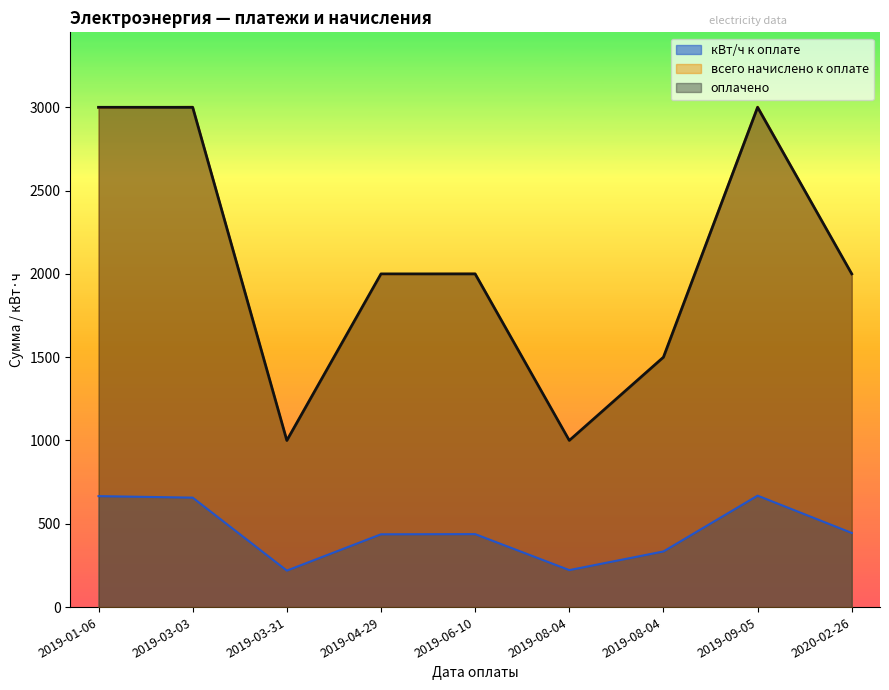

What is the total value across all series at 2019-01-06?

6663.0